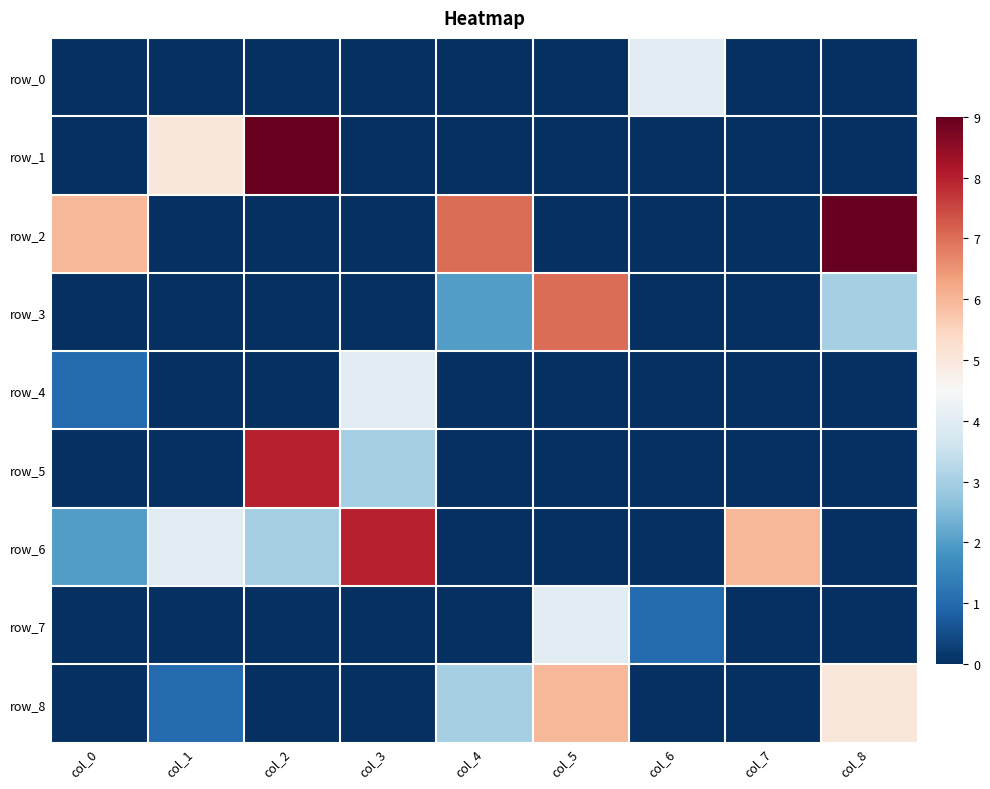

At col_7, list the series in order from largest to smallest.

row_6, row_0, row_1, row_2, row_3, row_4, row_5, row_7, row_8